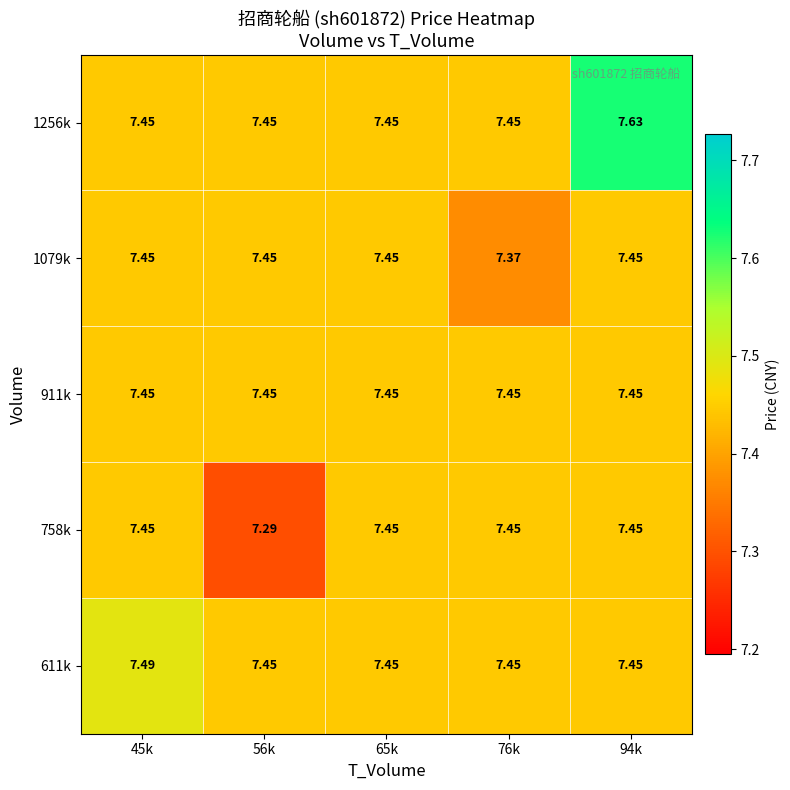

Which series has the largest range (max minus min)?

1256k